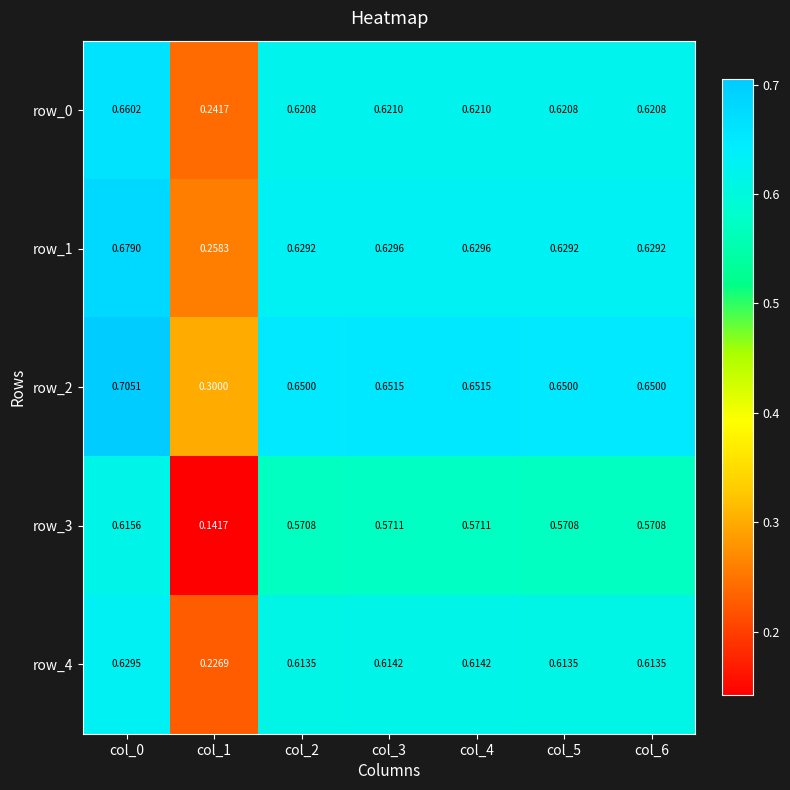

Is the value of row_1 at col_5 greater than the value of row_2 at col_0?

No